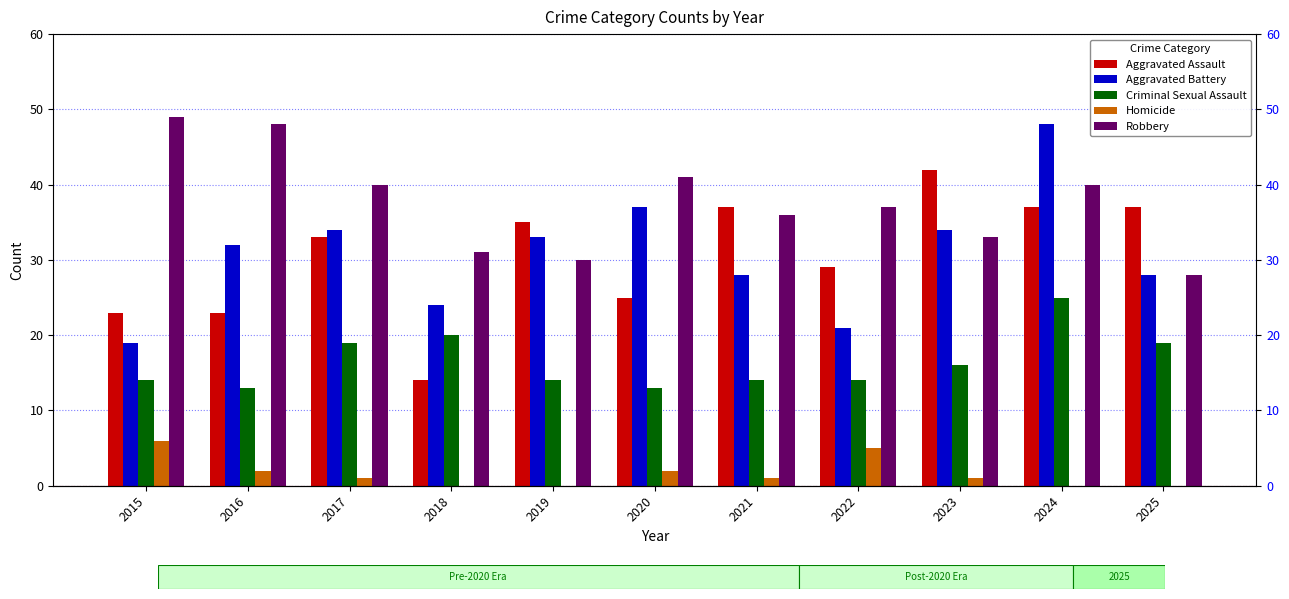

Reading left to right, transcribe all the data shown in this chart.

Aggravated Assault: 2015=23	2016=23	2017=33	2018=14	2019=35	2020=25	2021=37	2022=29	2023=42	2024=37	2025=37
Aggravated Battery: 2015=19	2016=32	2017=34	2018=24	2019=33	2020=37	2021=28	2022=21	2023=34	2024=48	2025=28
Criminal Sexual Assault: 2015=14	2016=13	2017=19	2018=20	2019=14	2020=13	2021=14	2022=14	2023=16	2024=25	2025=19
Homicide: 2015=6	2016=2	2017=1	2018=0	2019=0	2020=2	2021=1	2022=5	2023=1	2024=0	2025=0
Robbery: 2015=49	2016=48	2017=40	2018=31	2019=30	2020=41	2021=36	2022=37	2023=33	2024=40	2025=28